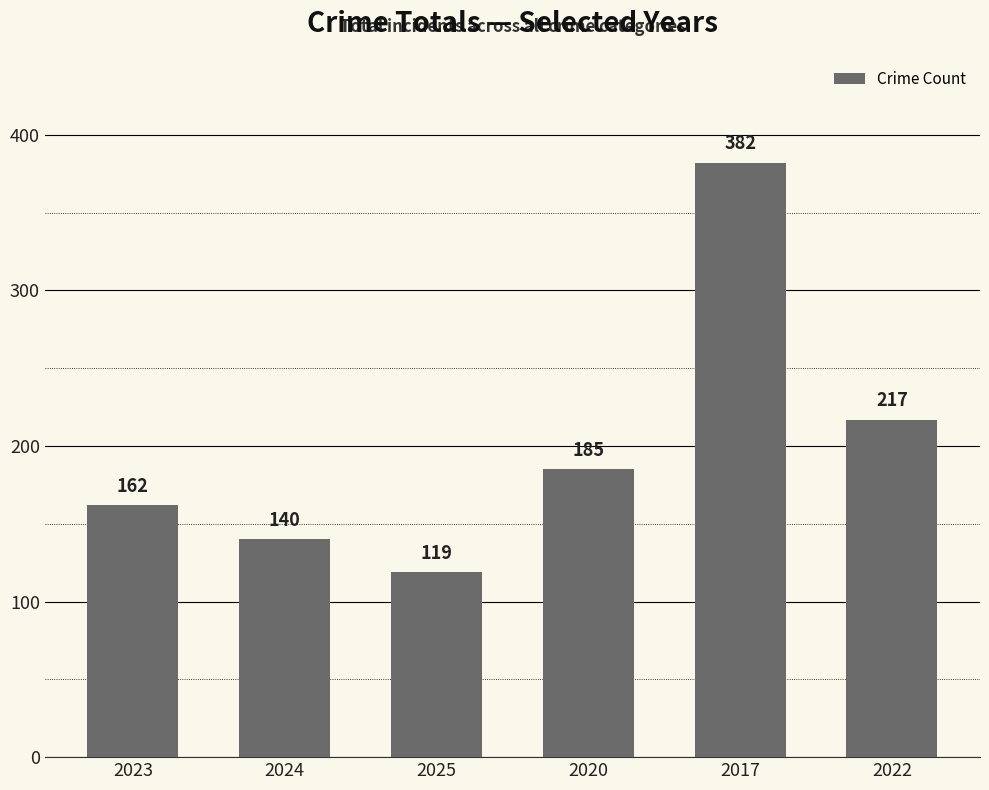

What is the label of the 6th bar from the right?

2023